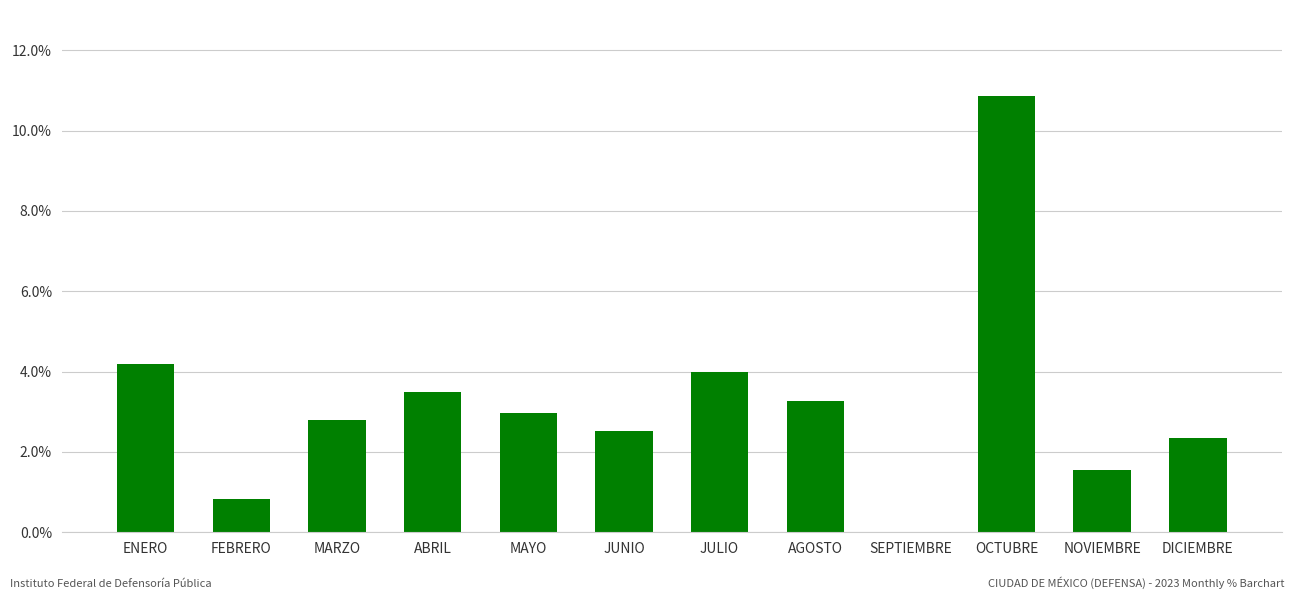

Between MARZO and OCTUBRE, which is larger?

OCTUBRE